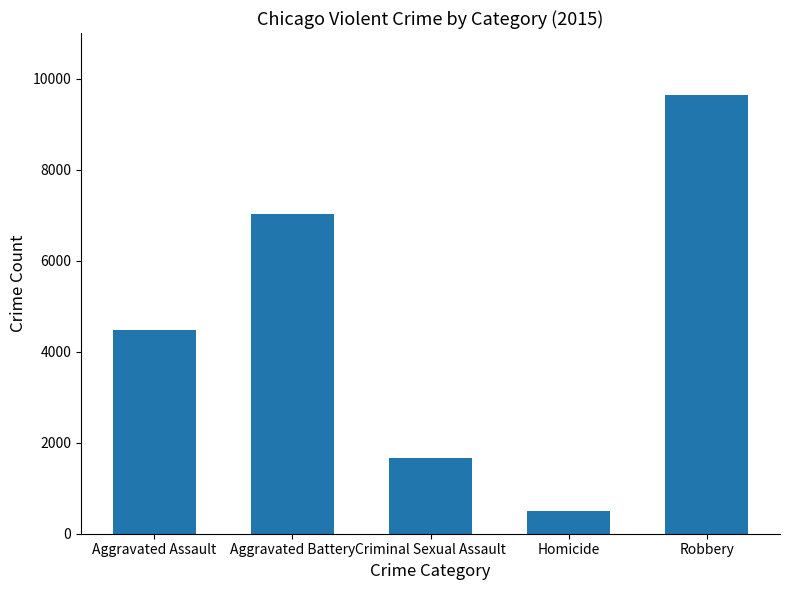

What is the label of the 3rd bar from the left?

Criminal Sexual Assault